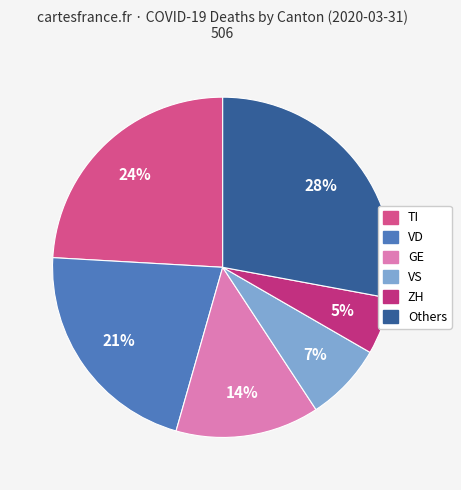

Is there a majority slice in this chart?

No